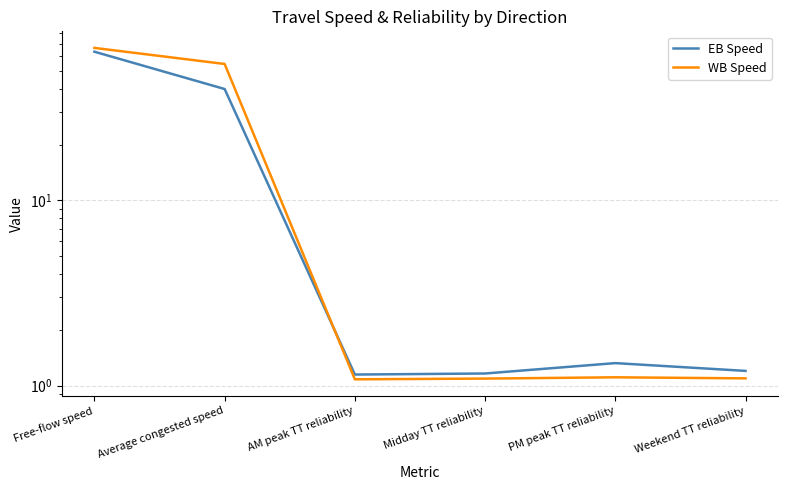

What position from the left is Weekend TT reliability?

6